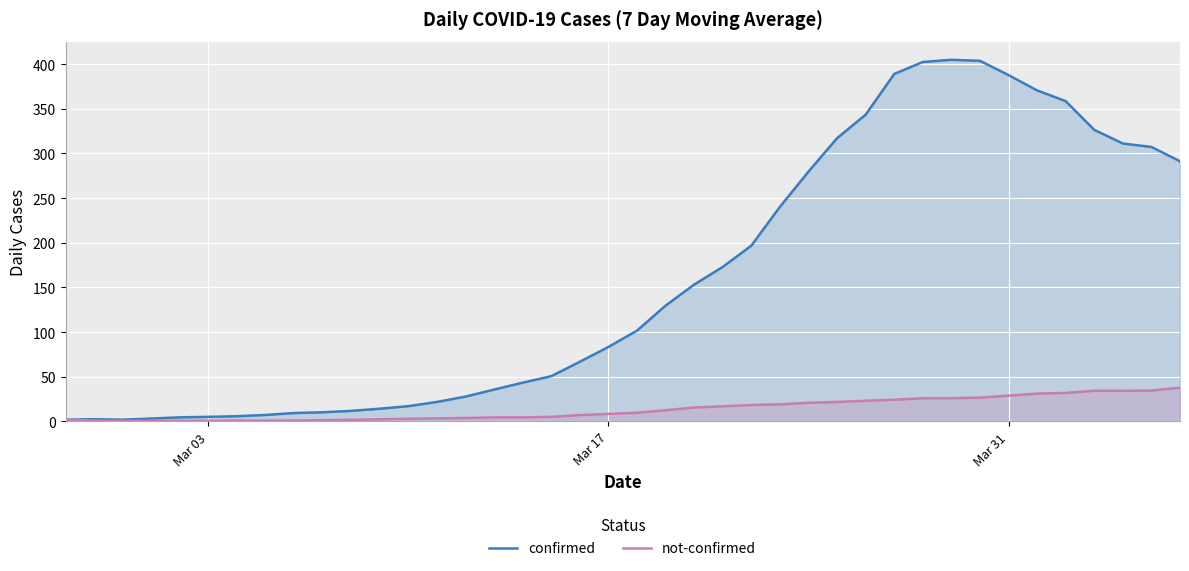

What is the greatest value displayed?

404.9